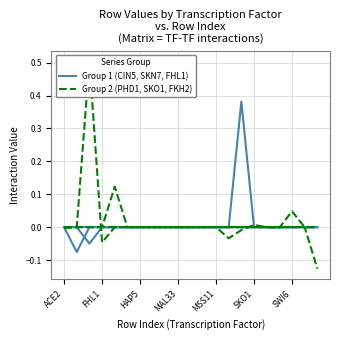

Between which two adjacent categories do SKN7 and FKH2 first intersect?

ACE2 and FHL1